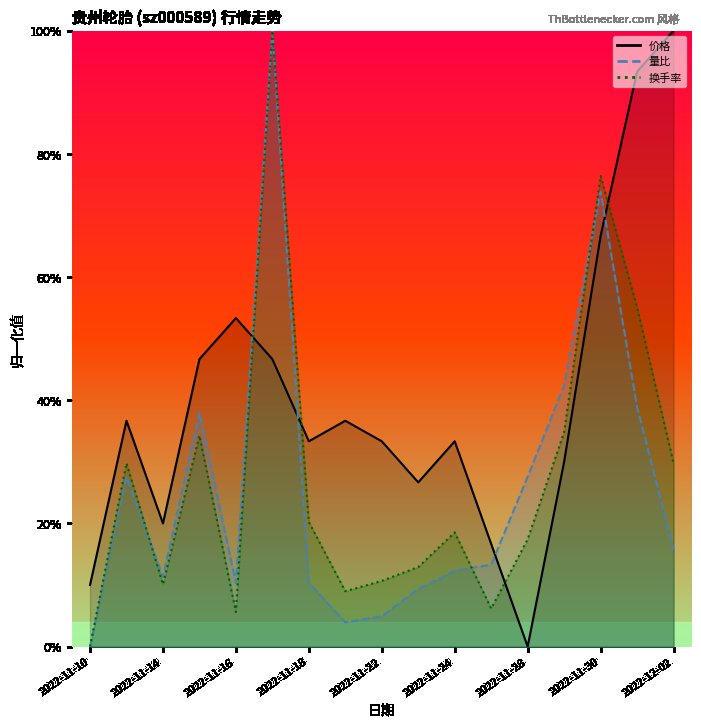

Which series has the largest total across all categories?

价格_line